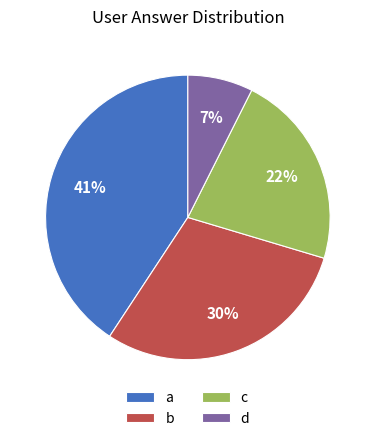

To the nearest percent, what percentage of the pie is c?

22%